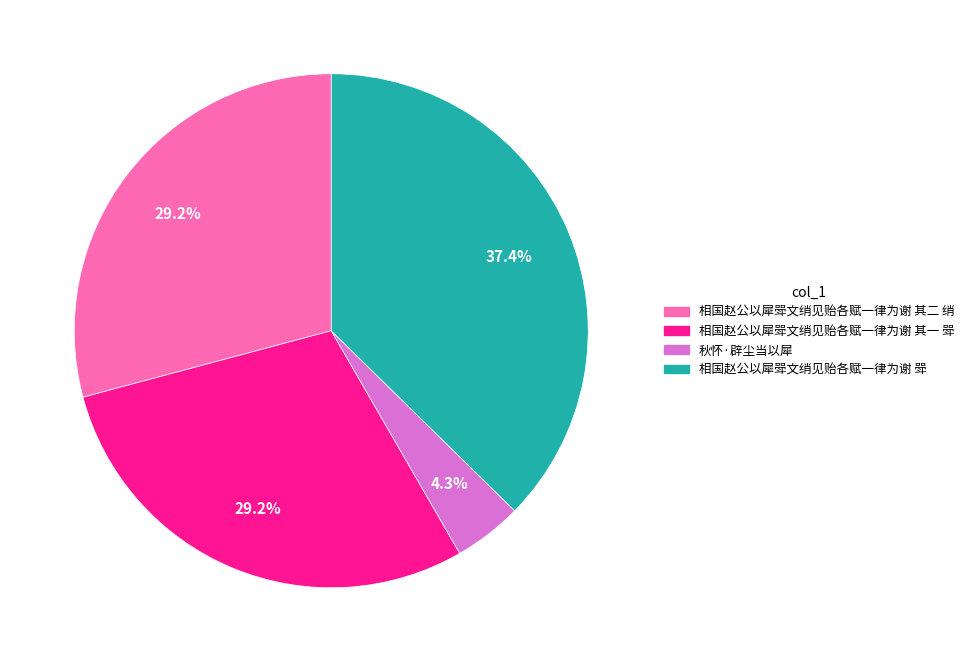

To the nearest percent, what is the combined percentage of 秋怀·辟尘当以犀 and 相国赵公以犀斝文绡见贻各赋一律为谢 其二 绡?

33%